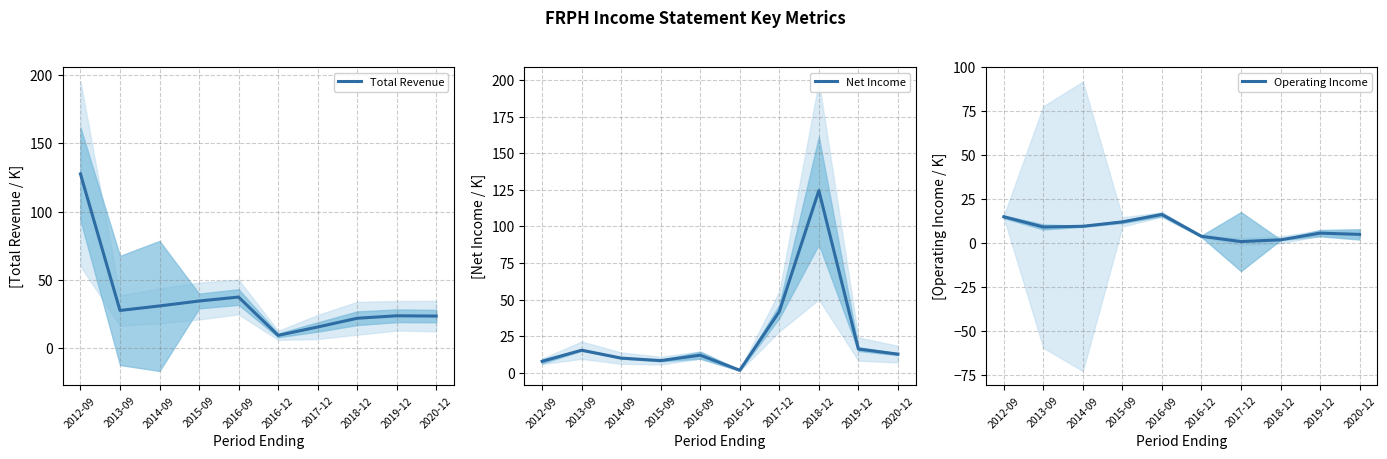

Is it true that Total Revenue equals 34.6 at 2015-09?

True